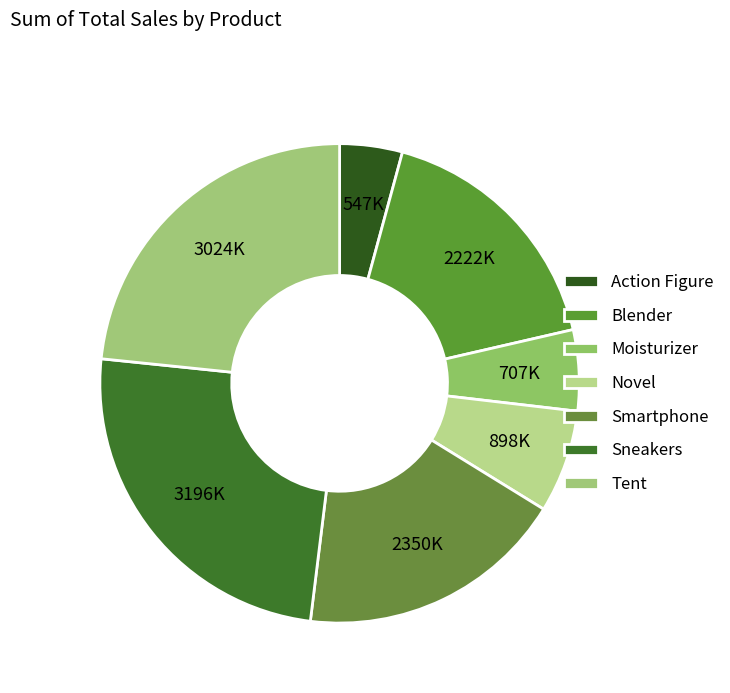

Count the number of slices in the pie.

7